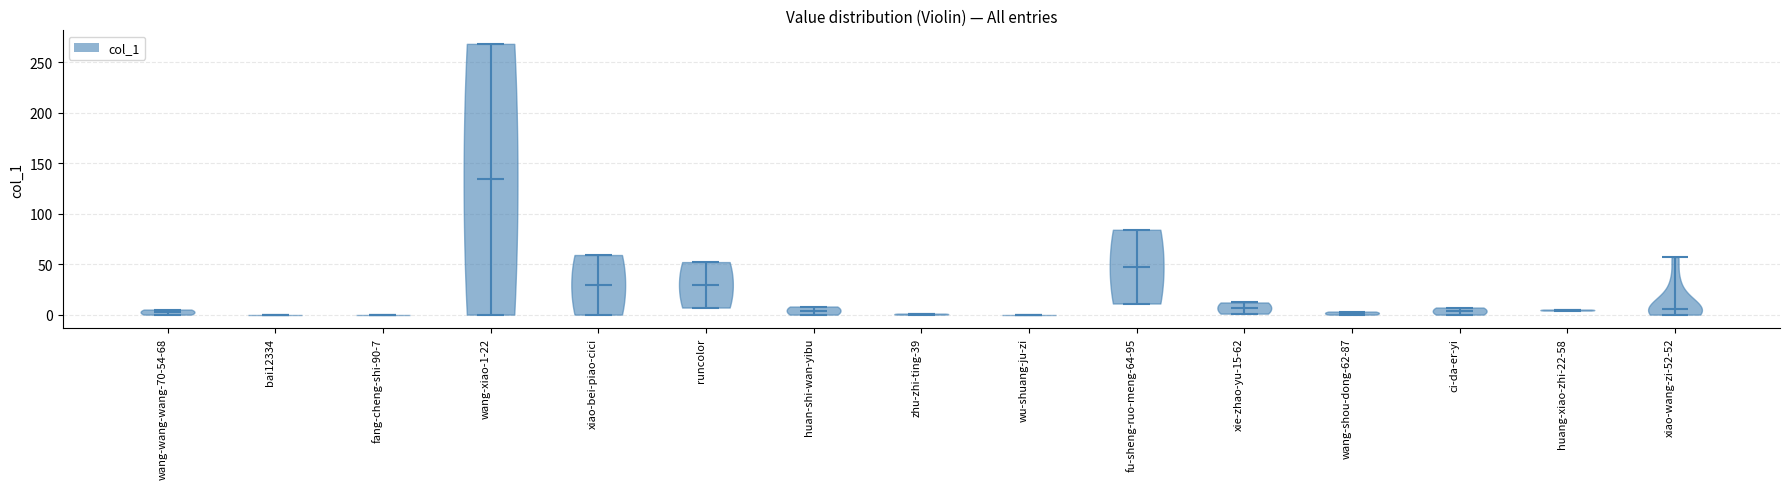

Reading left to right, read every violin against the y-axis: where its median line is, and the lowest and highest points it reaches. The values are not printed on the chart, so give them approximately, as read against the axis.

wang-wang-wang-70-54-68: median line 5, lowest point 0, highest point 5
bai12334: median line 0, lowest point 0, highest point 0
fang-cheng-shi-90-7: median line 0, lowest point 0, highest point 0
wang-xiao-1-22: median line 135, lowest point 0, highest point 270
xiao-bei-piao-cici: median line 30, lowest point 0, highest point 60
runcolor: median line 30, lowest point 5, highest point 50
huan-shi-wan-yibu: median line 5, lowest point 0, highest point 10
zhu-zhi-ting-39: median line 0, lowest point 0, highest point 0
wu-shuang-ju-zi: median line 0, lowest point 0, highest point 0
fu-sheng-ruo-meng-64-95: median line 50, lowest point 10, highest point 85
xie-zhao-yu-15-62: median line 5, lowest point 0, highest point 10
wang-shou-dong-62-87: median line 0, lowest point 0, highest point 5
ci-da-er-yi: median line 5, lowest point 0, highest point 5
huang-xiao-zhi-22-58: median line 5, lowest point 5, highest point 5
xiao-wang-zi-52-52: median line 5, lowest point 0, highest point 55